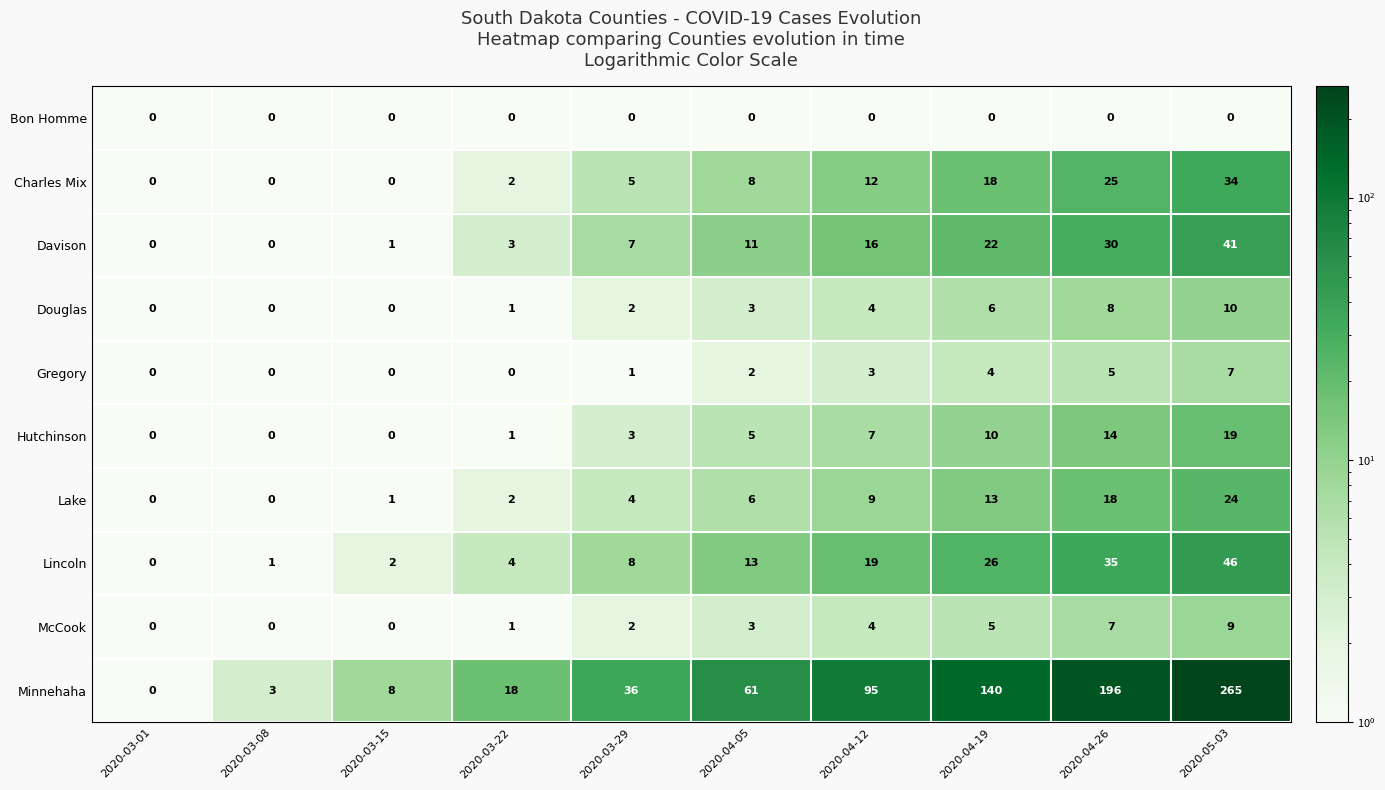

What is the difference between the highest and lowest values at 2020-04-12?

95